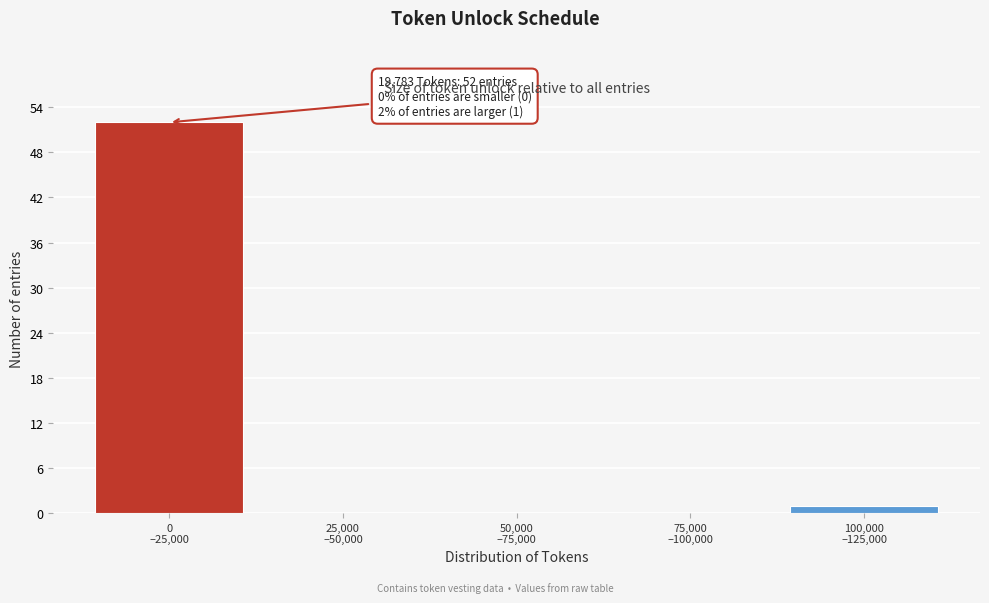

What is the greatest value displayed?

52